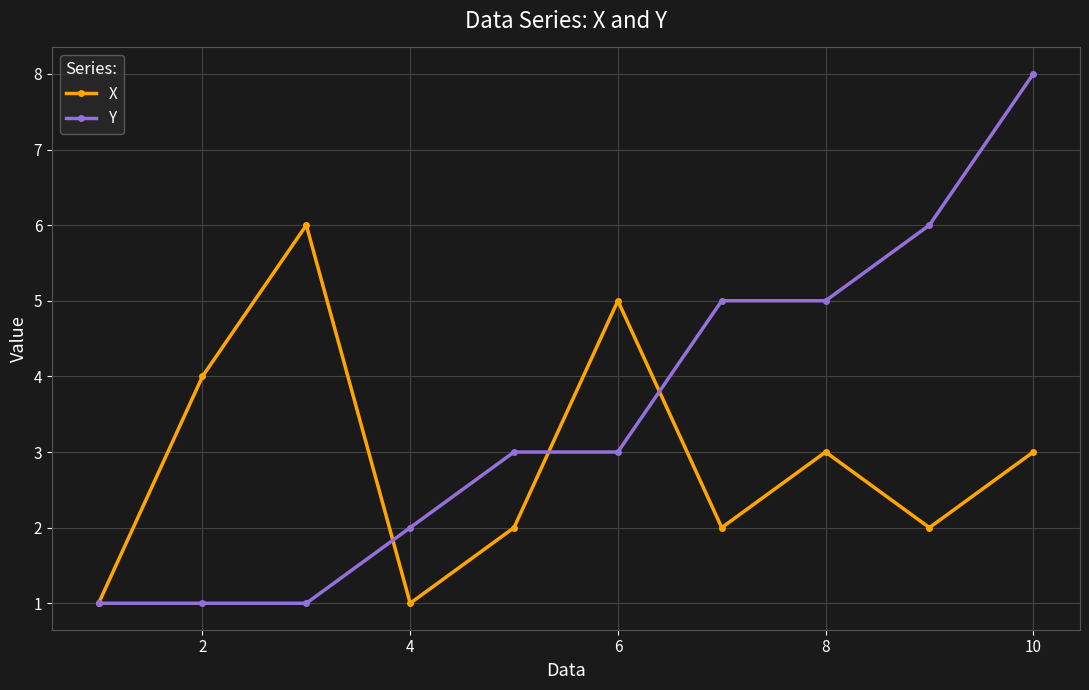

Which series has the largest range (max minus min)?

Y